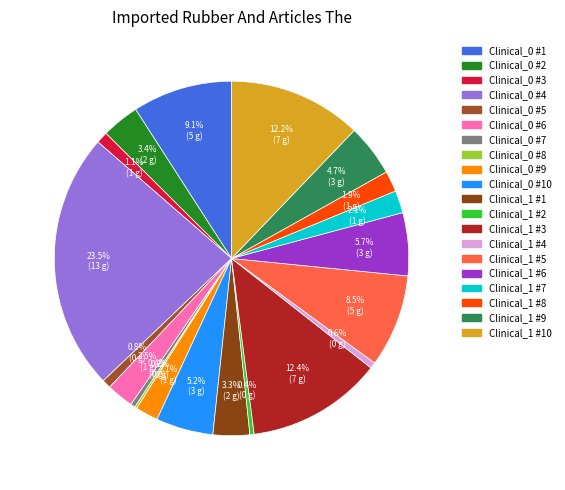

To the nearest percent, what is the difference between the largest and smallest slice percentages?

23%